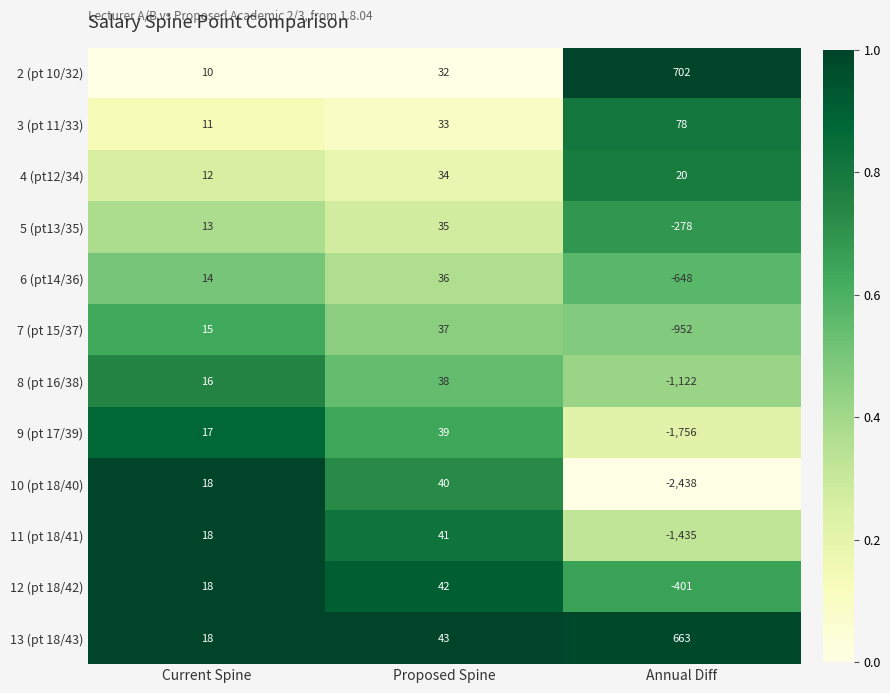

Which label corresponds to the largest value in the chart?

Annual Diff